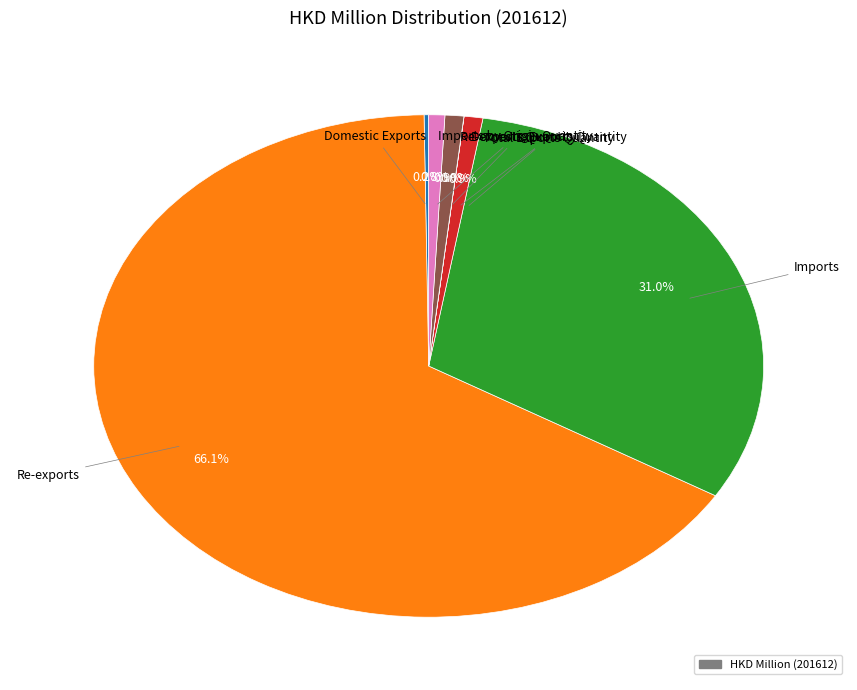

Is there a majority slice in this chart?

Yes